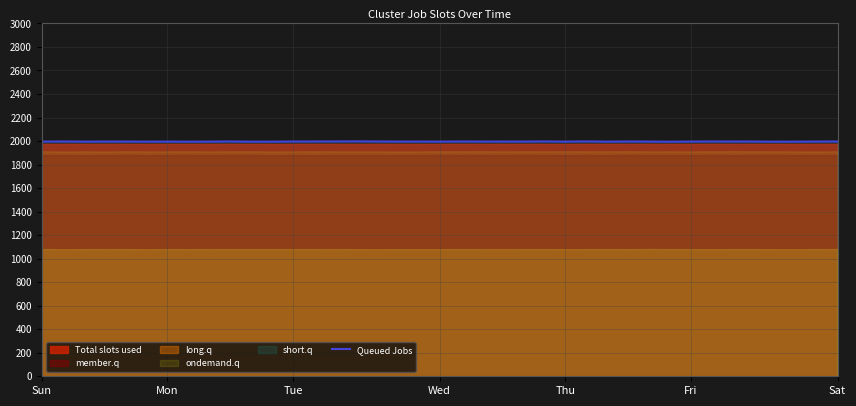

What is the maximum value shown in the chart?

1997.2